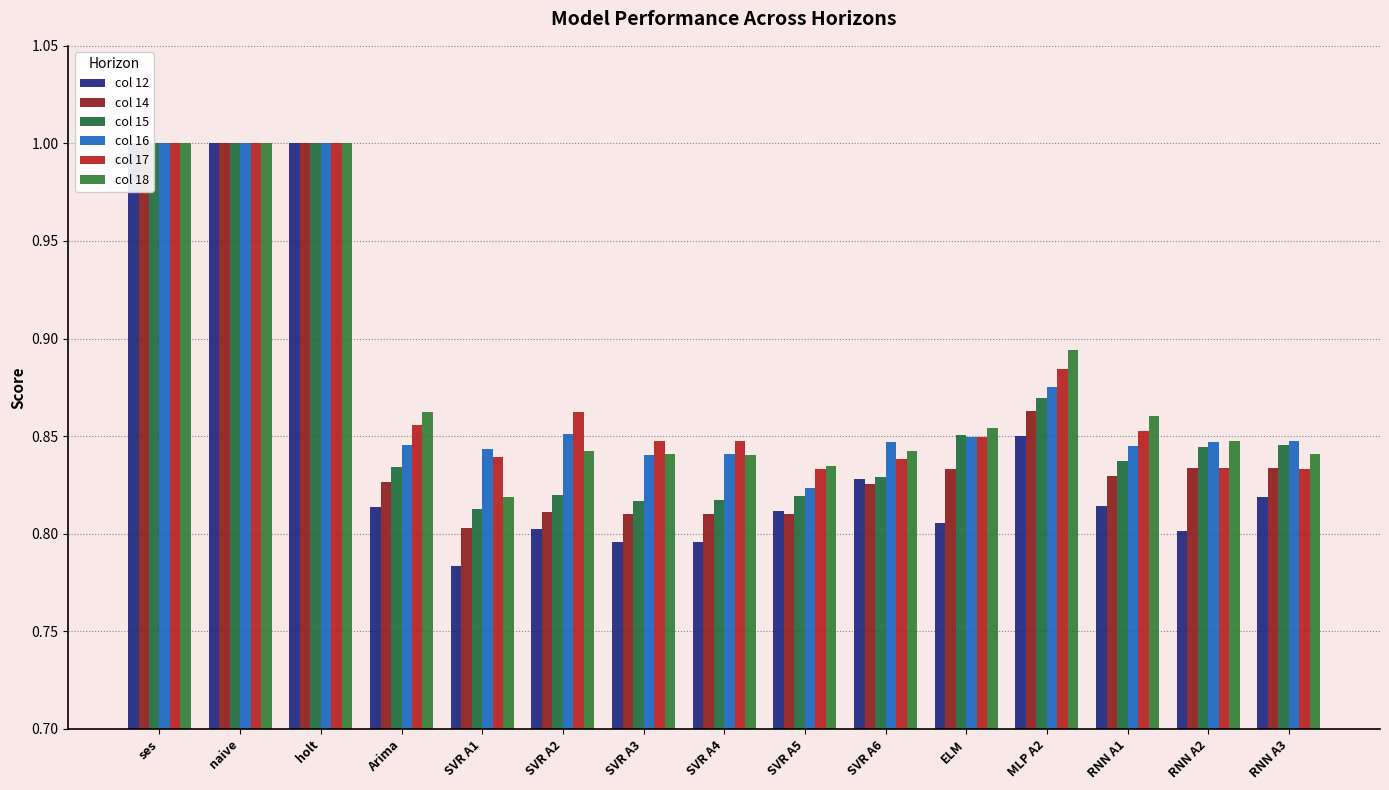

Count the col 16 values in the range 0 to 1.

15